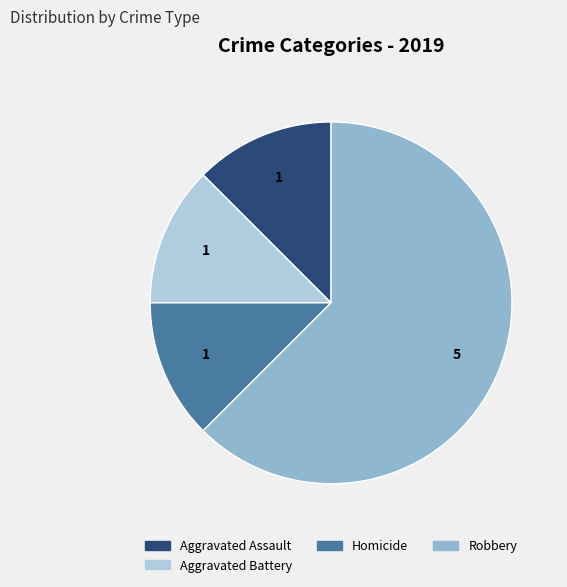

Approximately how many times larger is the value at Robbery compared to Aggravated Assault?

5.0